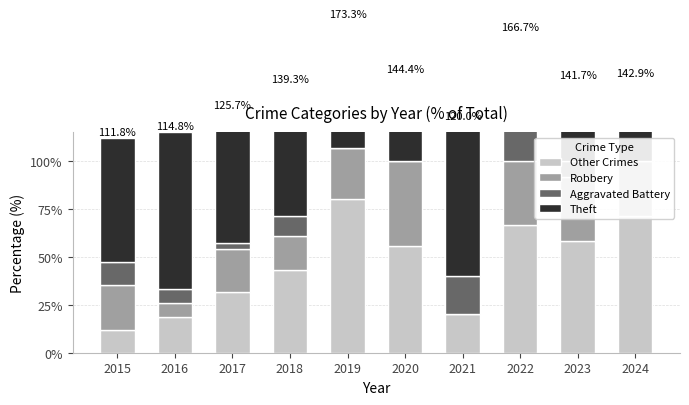

Rank the series by their average value, from highest to lowest.

Theft, Other Crimes, Robbery, Aggravated Battery